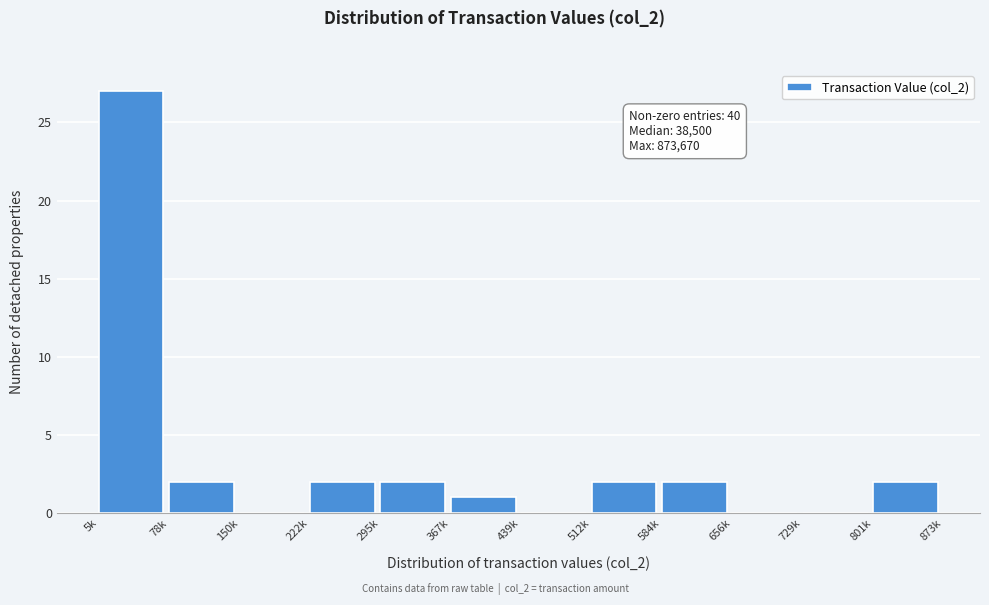

Reading left to right, what are all the values shown in this chart?

5k=27	78k=2	150k=0	222k=2	295k=2	367k=1	439k=0	512k=2	584k=2	656k=0	729k=0	801k=2